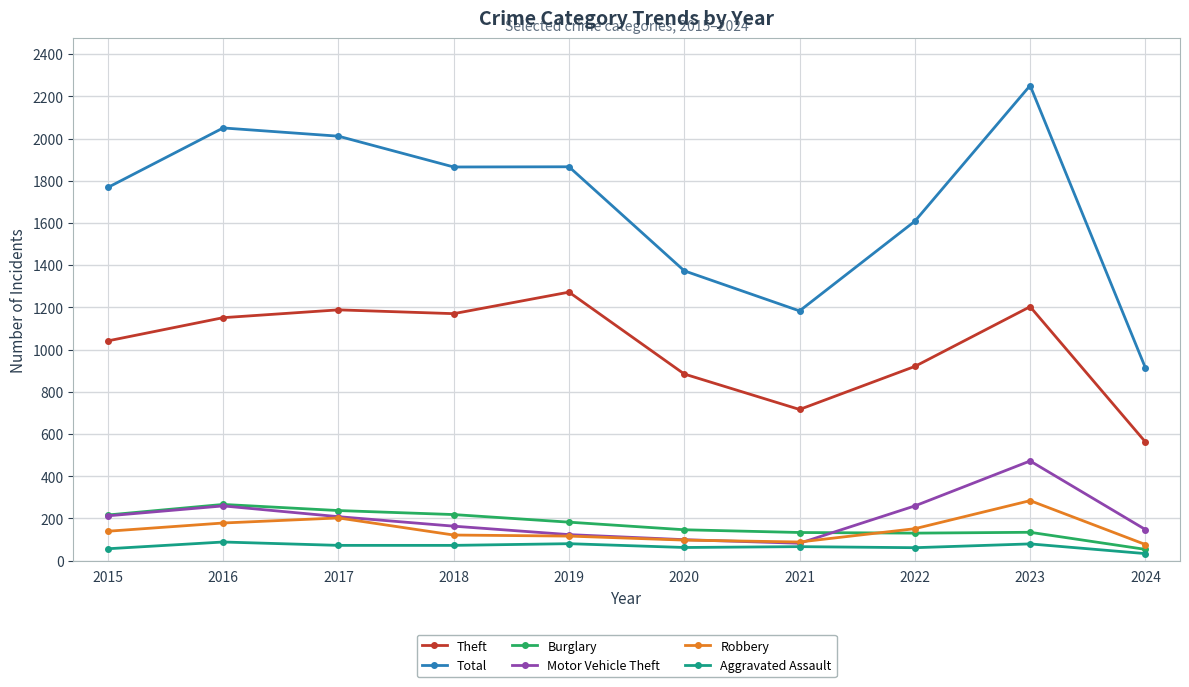

What is the sum of all Burglary values?

1715